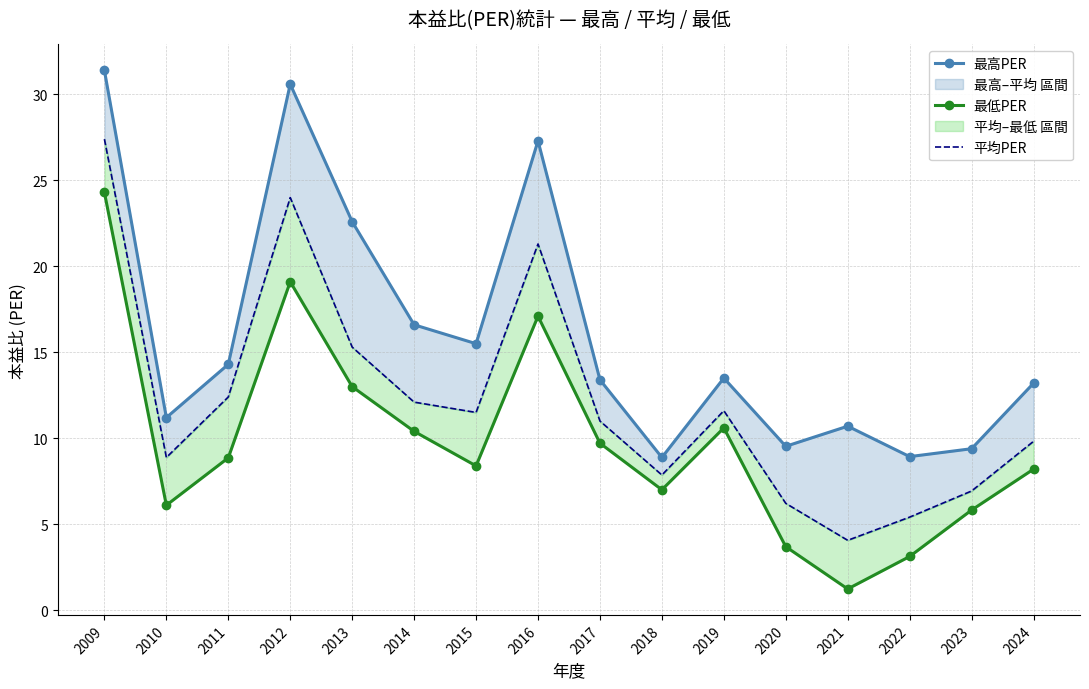

True or false: 最低PER and 最高PER intersect in this chart.

False